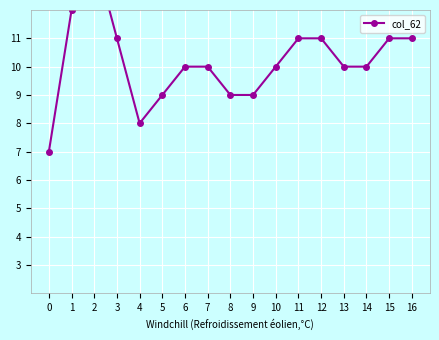

How many distinct data groups are displayed?

1